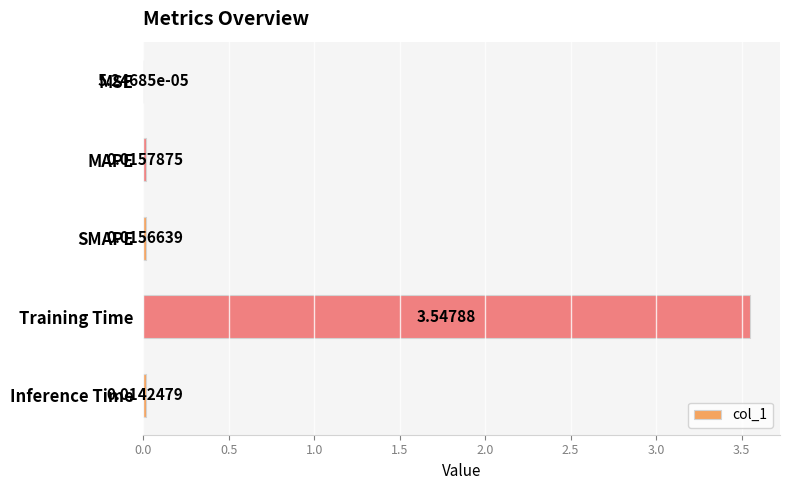

At which label is the value closest to 1?

MAPE